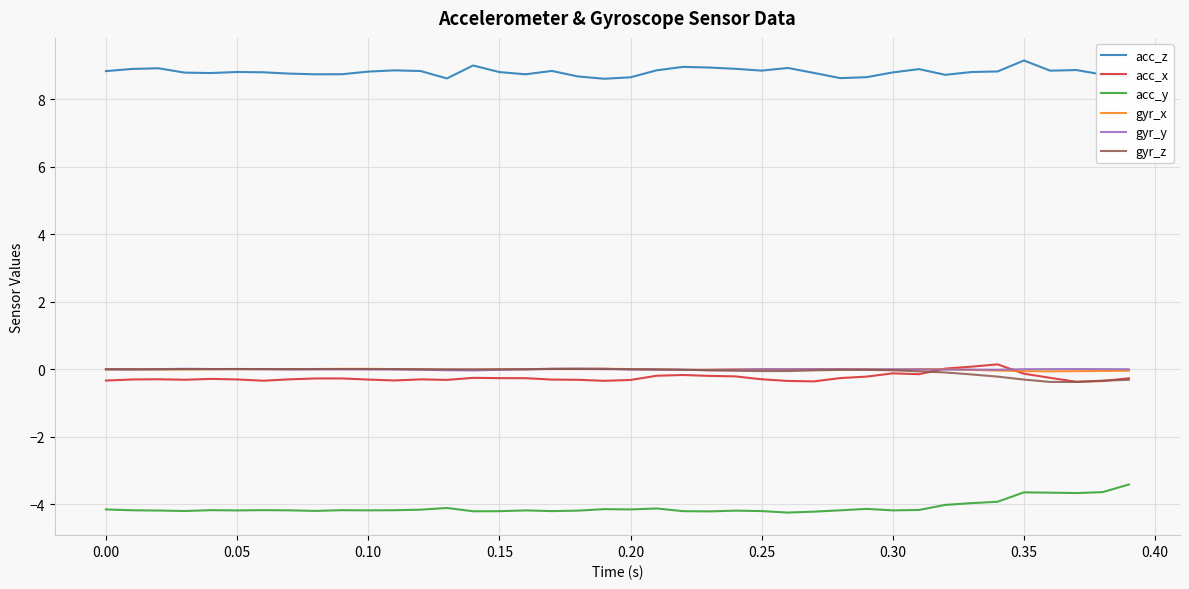

Which series has the largest total across all categories?

acc_z